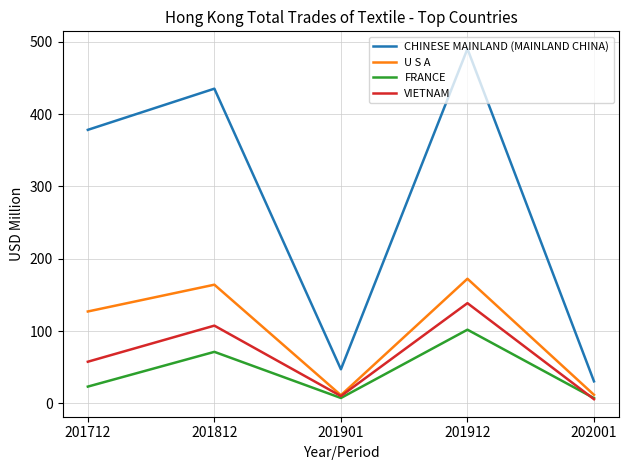

Is the value of CHINESE MAINLAND (MAINLAND CHINA) at 201912 greater than the value of VIETNAM at 201812?

Yes